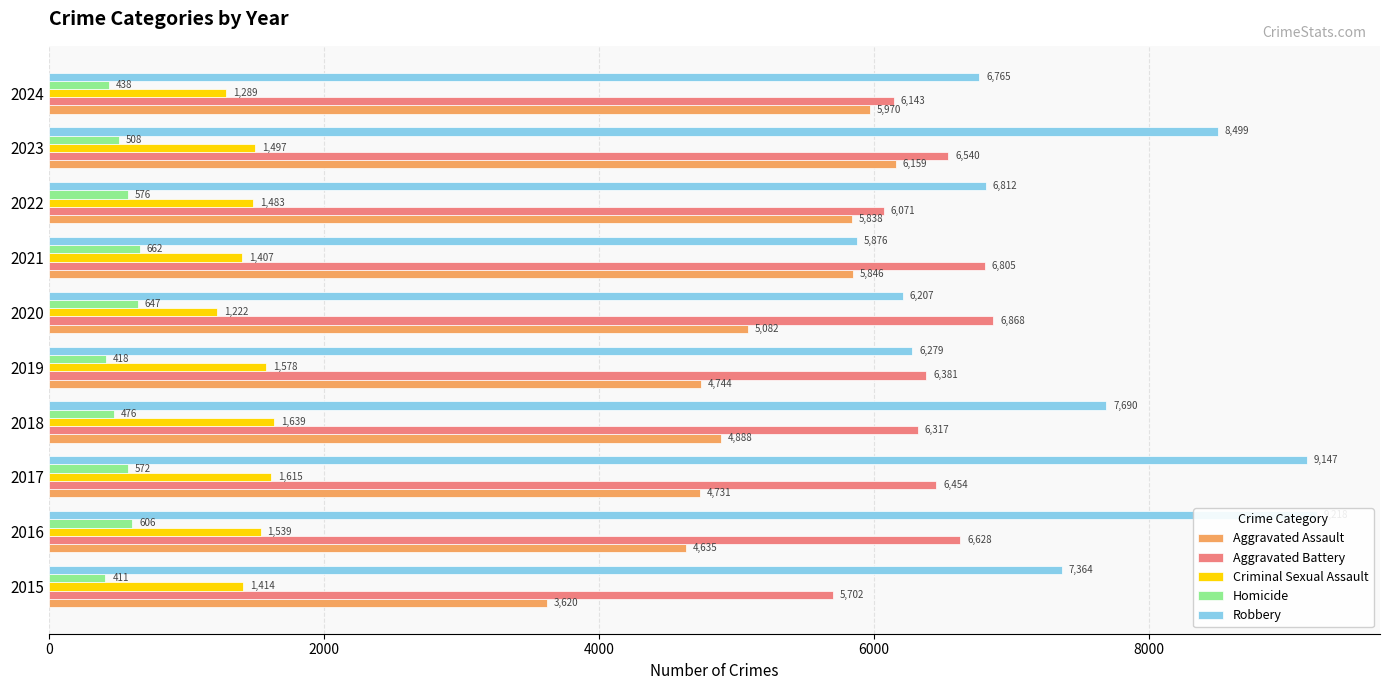

What is the greatest value displayed?

9218